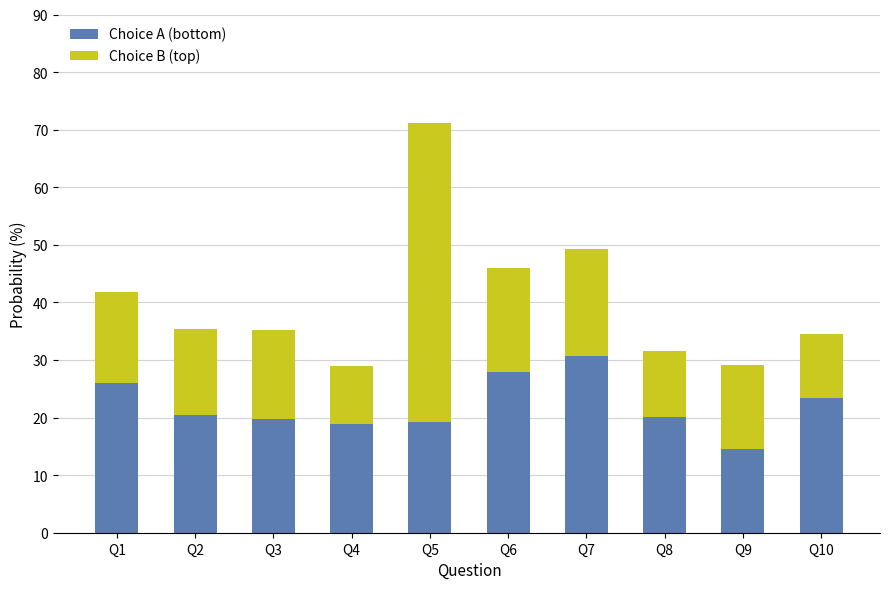

What is the minimum value for Choice A (bottom)?

14.6